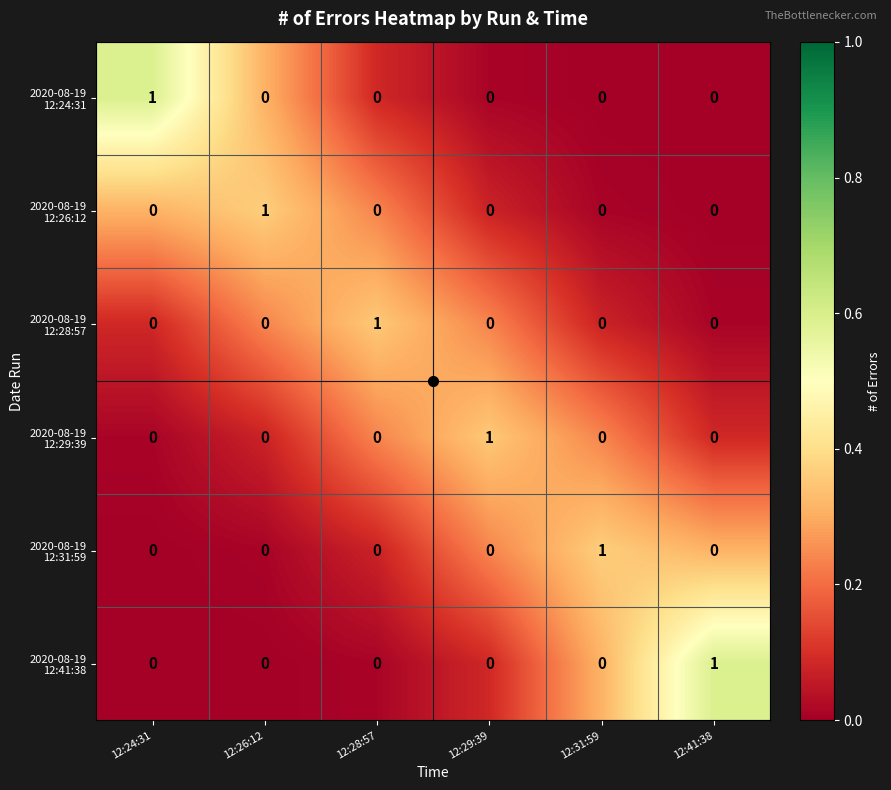

At how many categories does at least one series exceed 0?

6